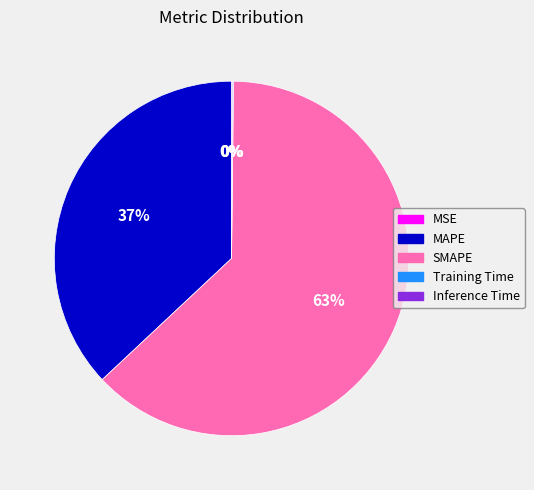

Which slice is the largest?

SMAPE